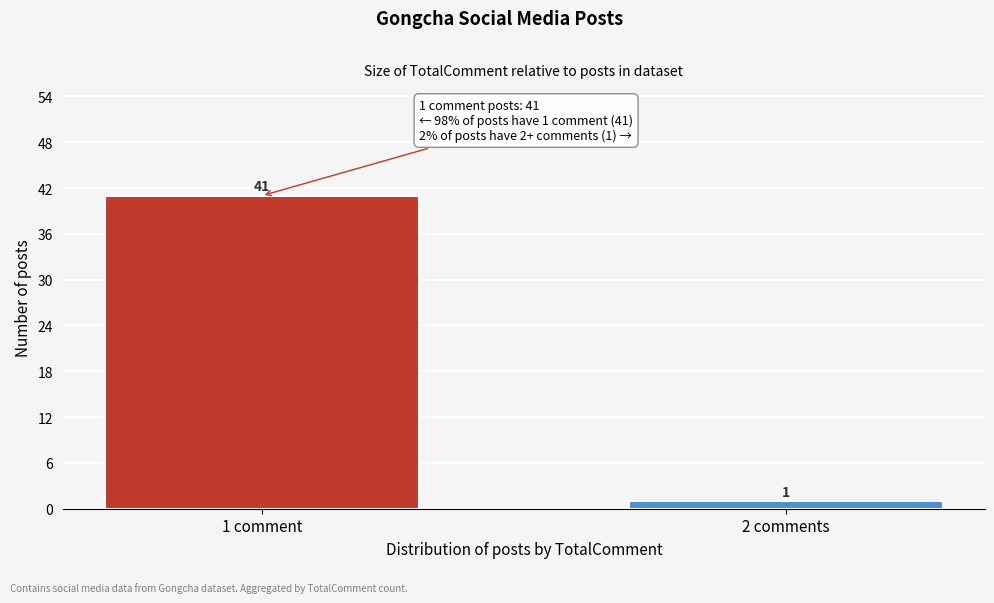

Reading left to right, extract all data points from this chart.

41	1